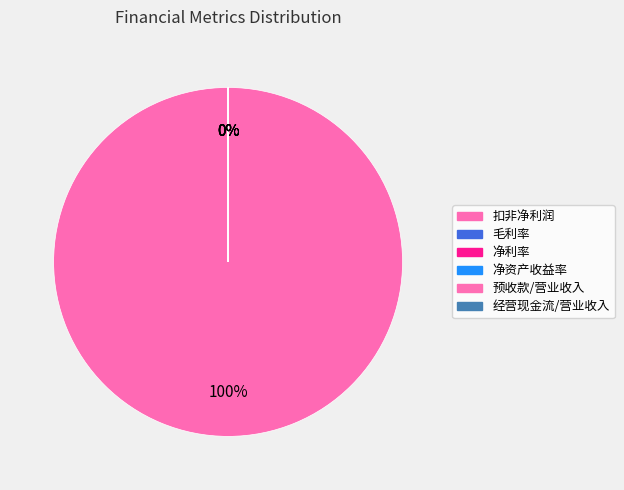

Do 毛利率 and 净资产收益率 together represent more than half of the pie?

No